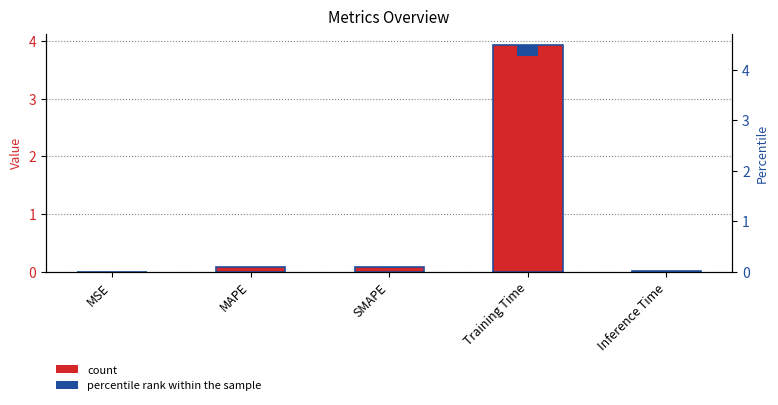

List the labels in order of value, smallest first.

MSE, Inference Time, SMAPE, MAPE, Training Time